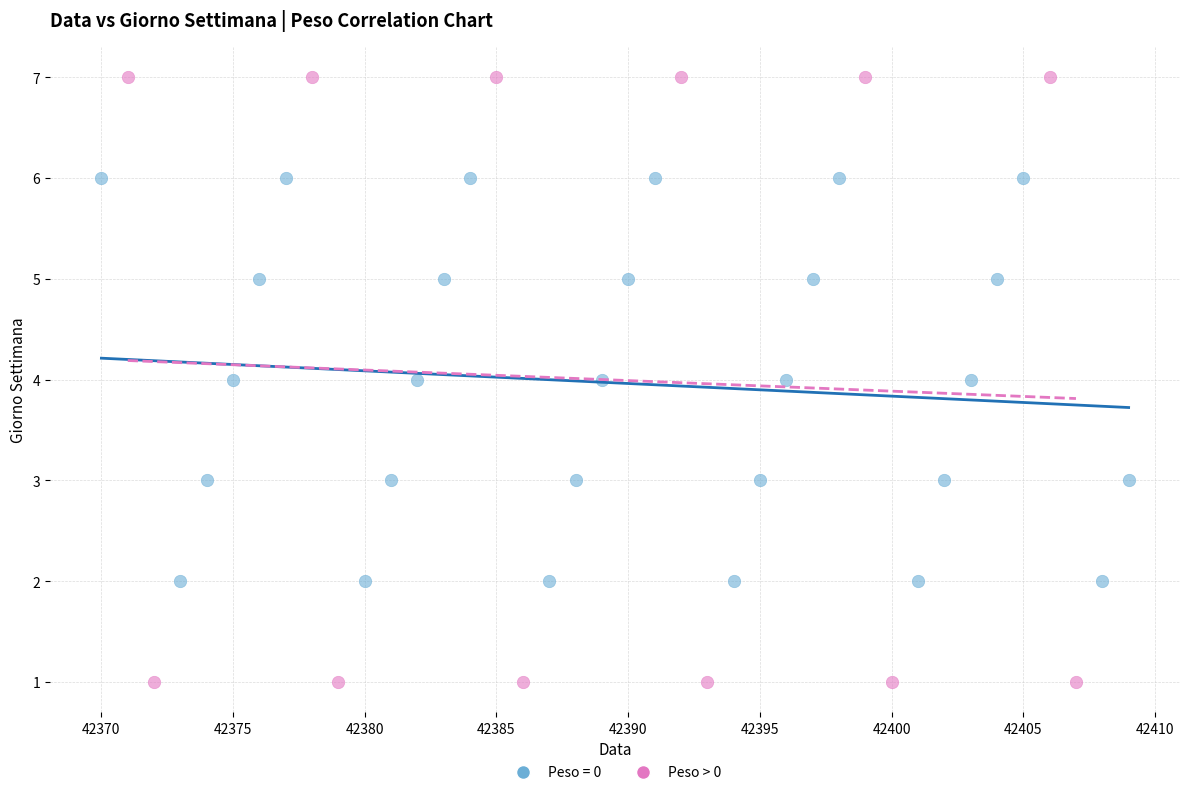

Which series contains the lowest Y value?

Peso > 0